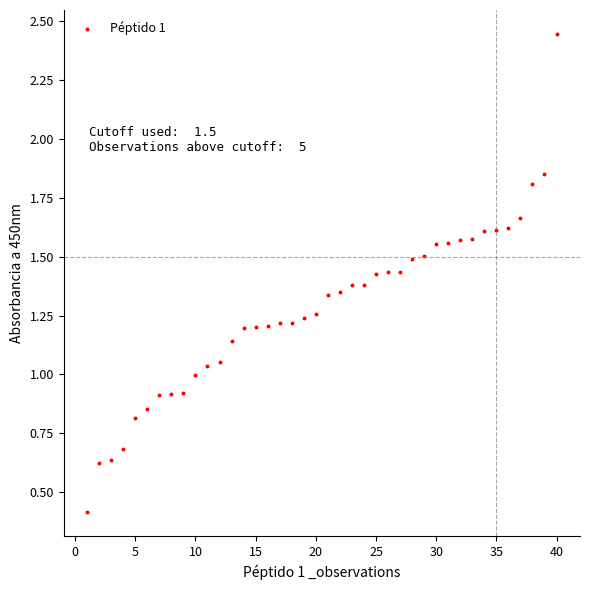

What is the range of Y values (max minus min)?

2.0